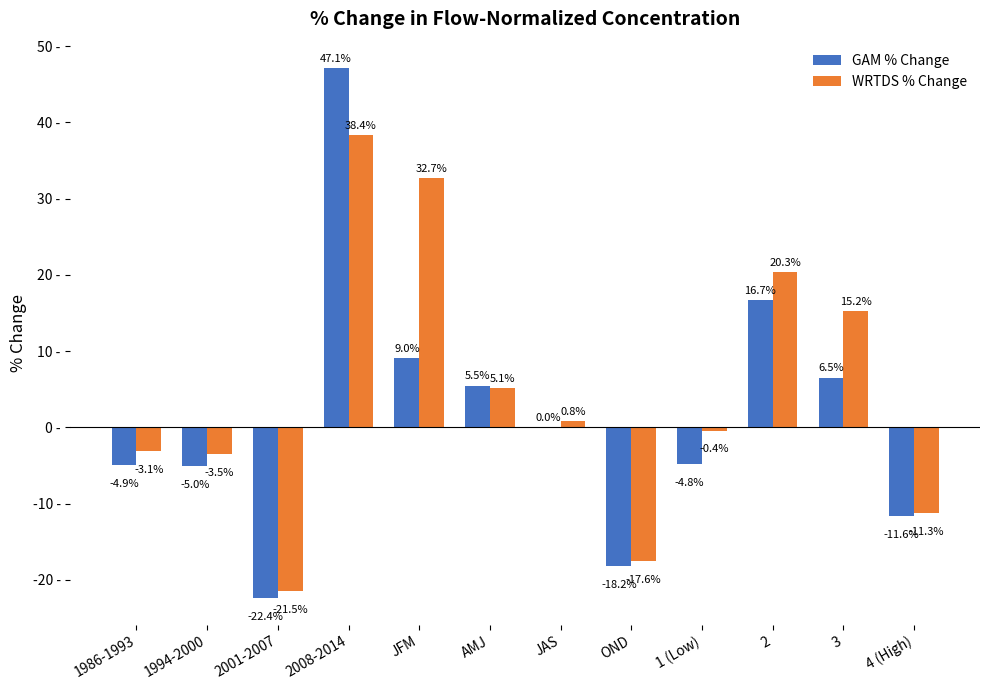

What are all the series names shown in the legend?

GAM % Change, WRTDS % Change